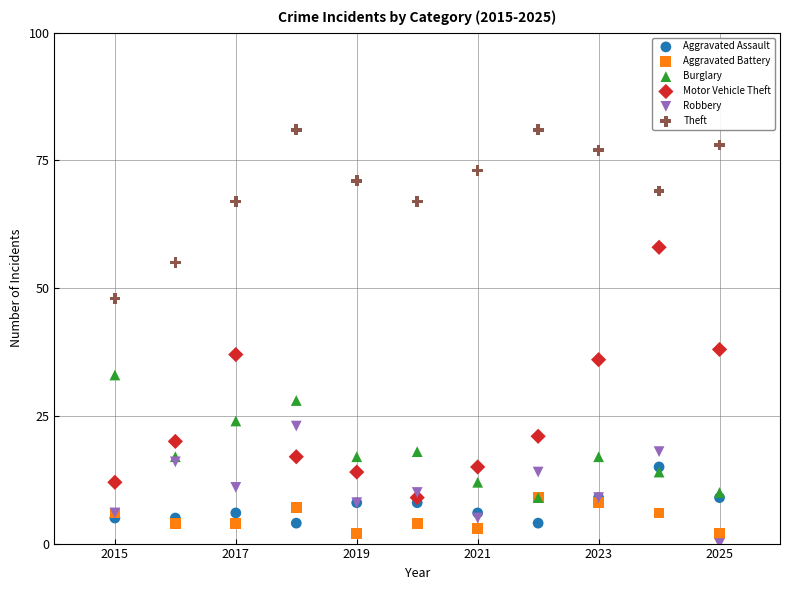

What are all the series names shown in the legend?

Aggravated Assault, Aggravated Battery, Burglary, Motor Vehicle Theft, Robbery, Theft